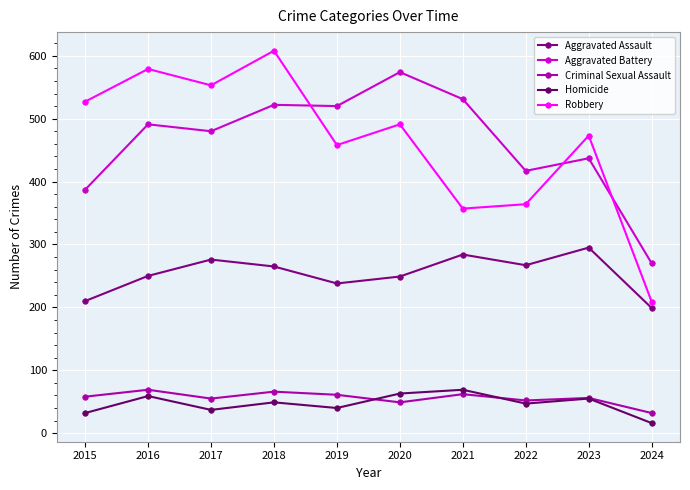

What is the difference between the highest and lowest values at 2020?

525